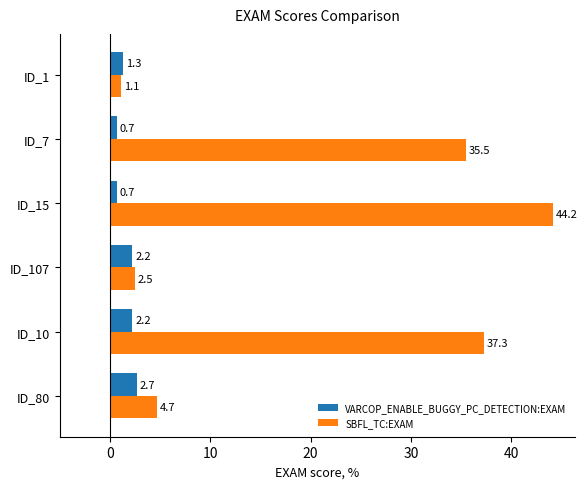

What is the average value of the SBFL_TC:EXAM series?

20.9